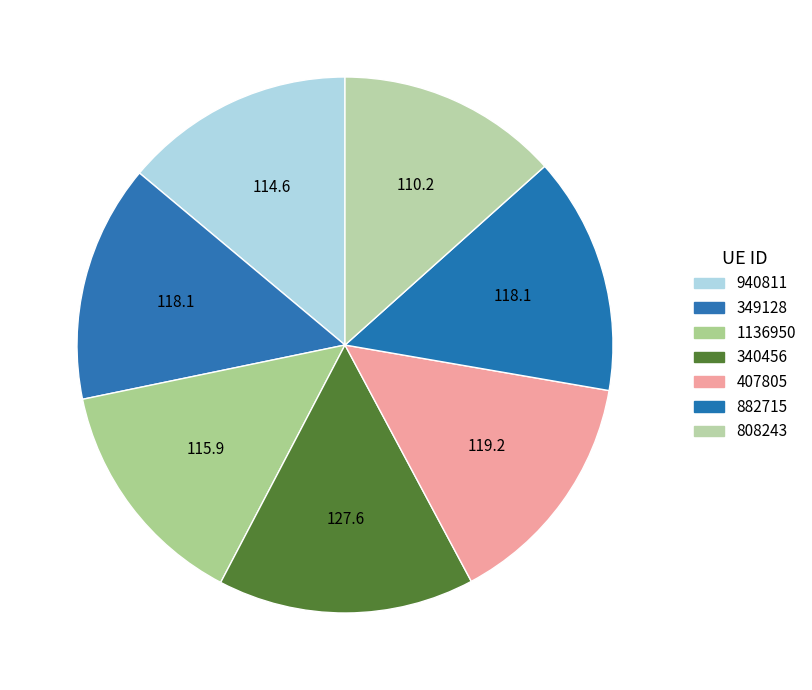

Which category has the smallest portion of the pie?

808243